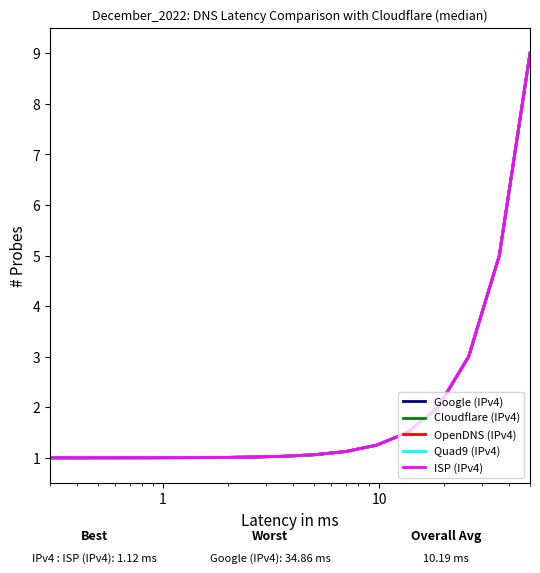

Is this an area chart (filled region under the line)?

No